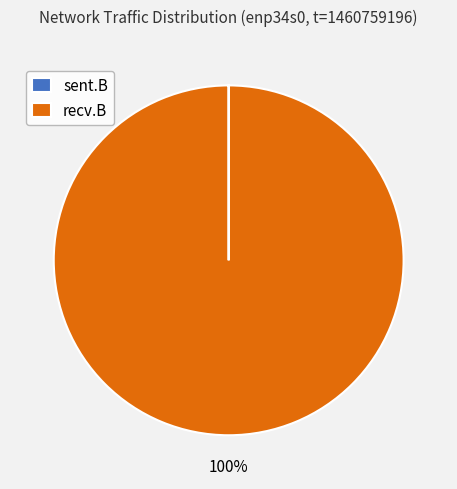

Which category has the biggest portion of the pie?

recv.B